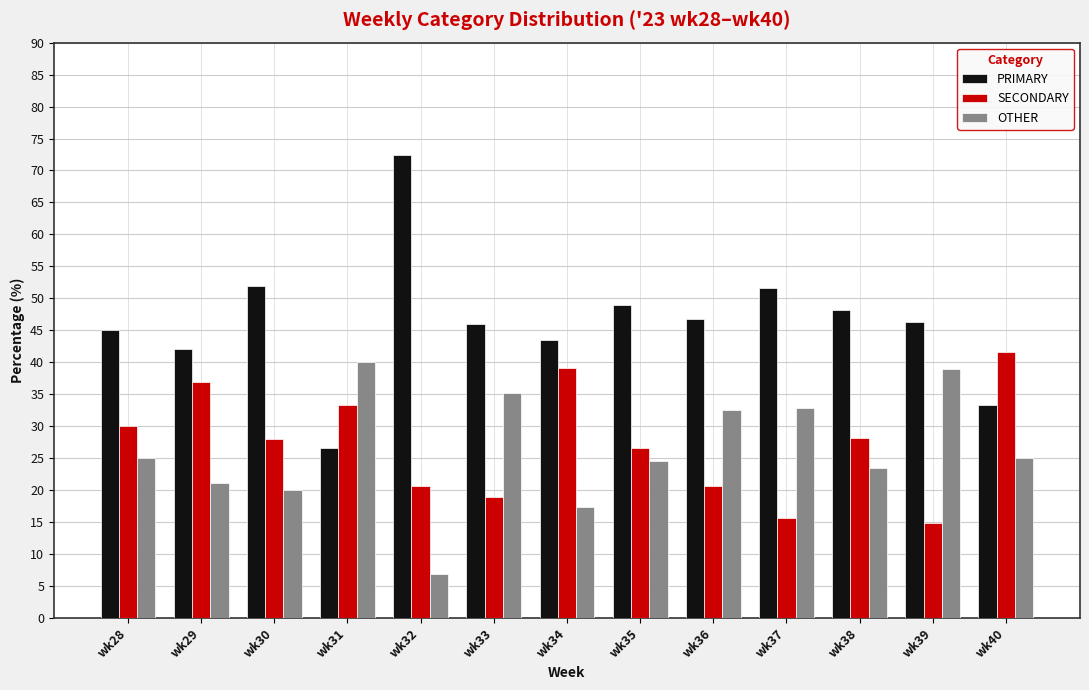

What is the difference between the second highest and minimum values in the OTHER series?

32.0